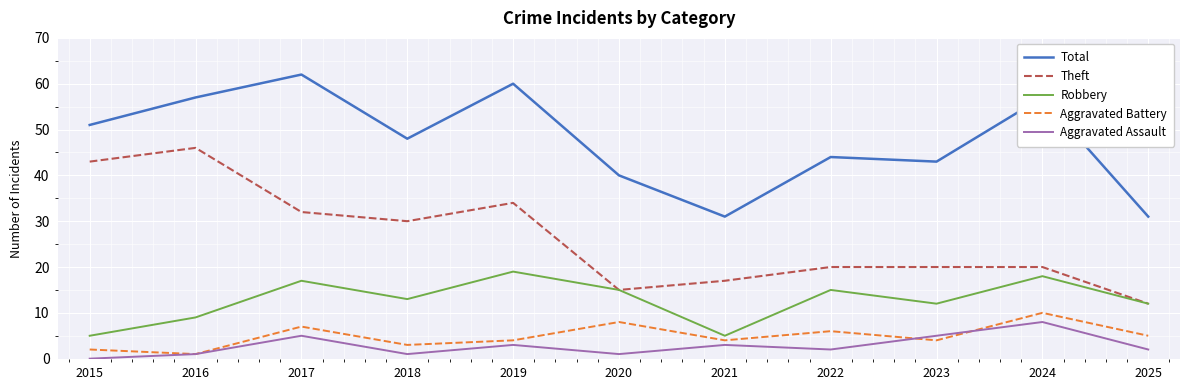

Between 2020 and 2025, which series saw the biggest shift?

Total